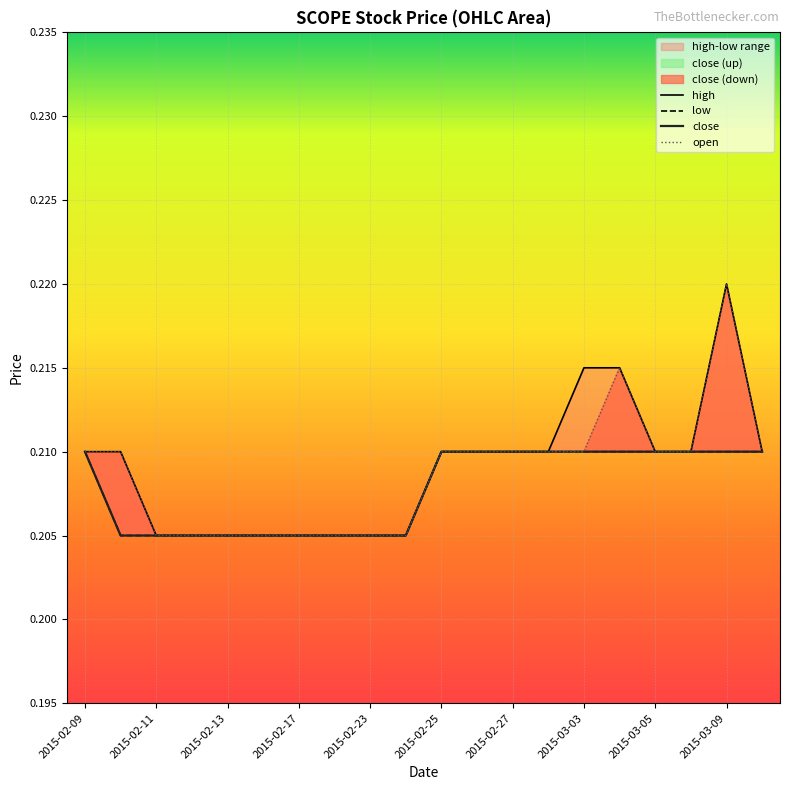

What is the average value of the close series?

0.2